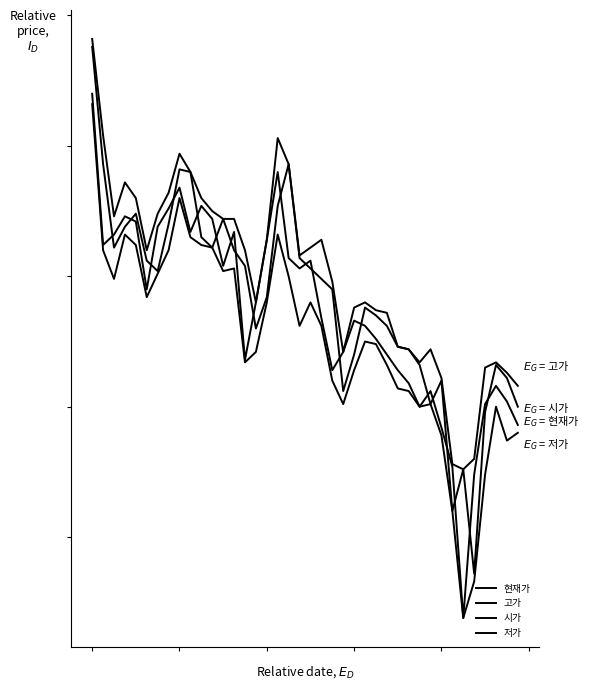

What is the value of the 저가 point at the 26th from the left?

35850